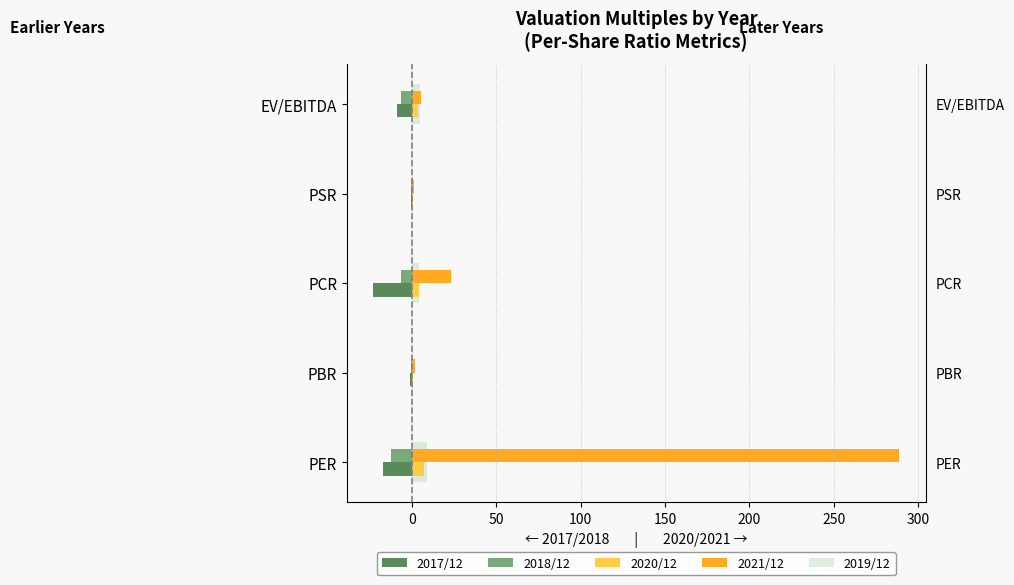

What is the difference between the maximum and minimum values in the 2020/12 series?

6.3